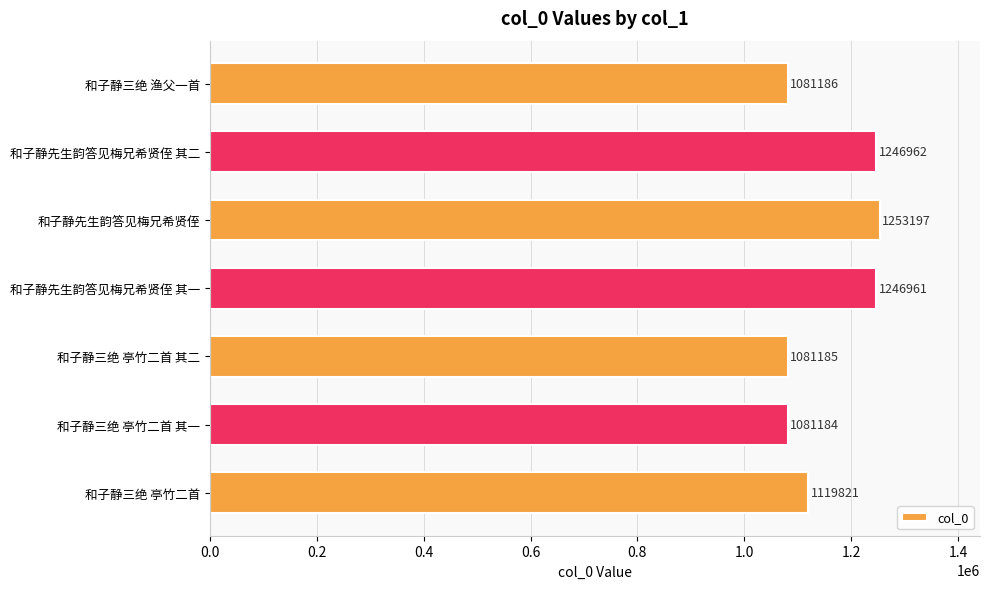

What is the label of the 1st bar from the bottom?

和子静三绝 亭竹二首